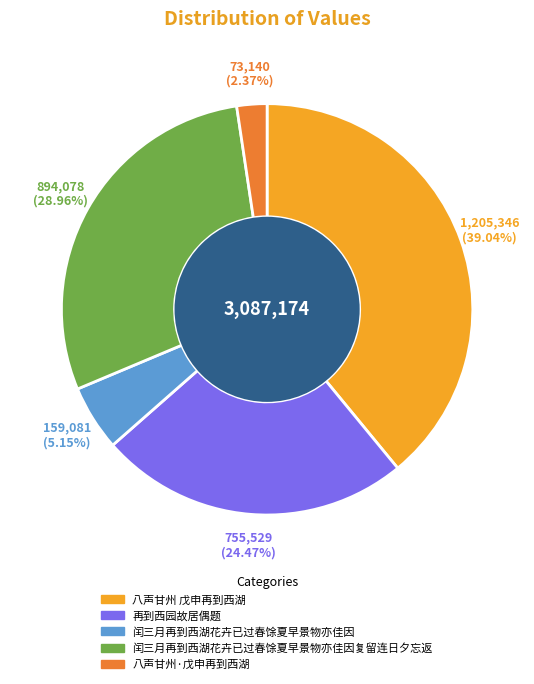

Is there a majority slice in this chart?

No